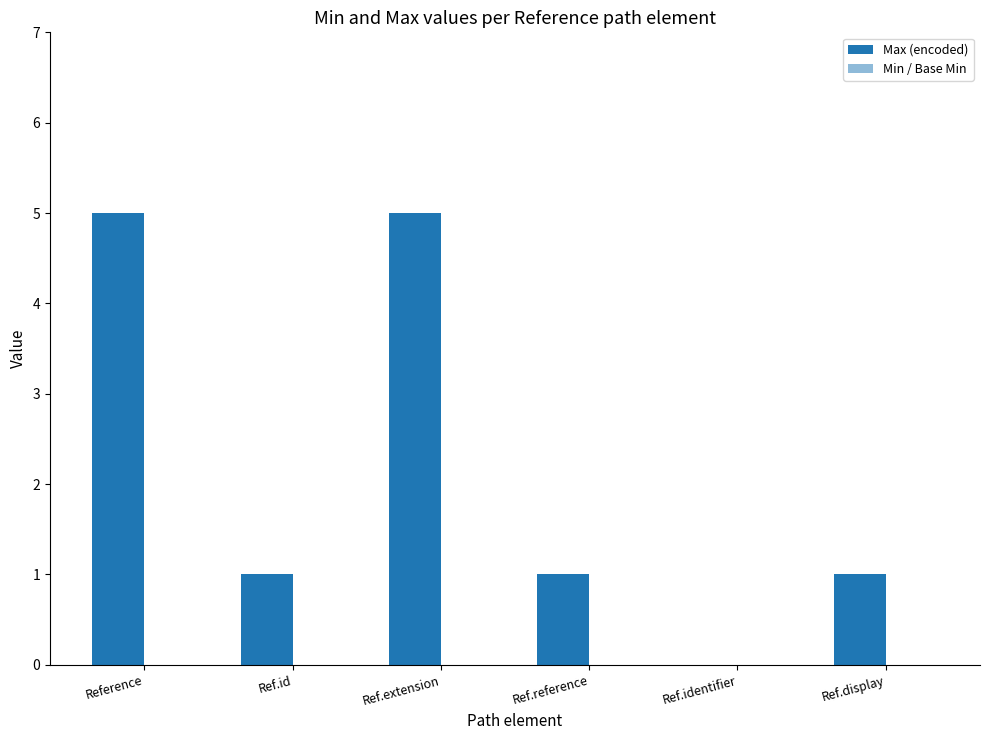

Are the bars horizontal?

No